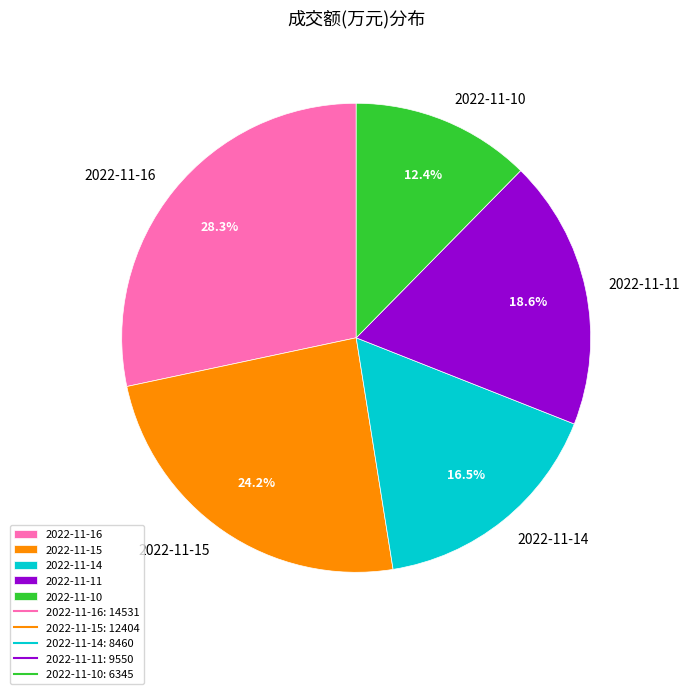

Count the number of slices in the pie.

5